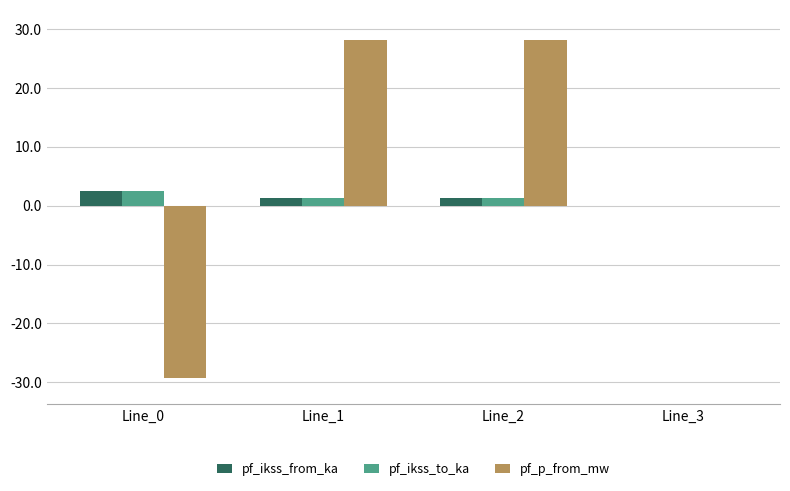

Does the chart contain stacked bars?

No